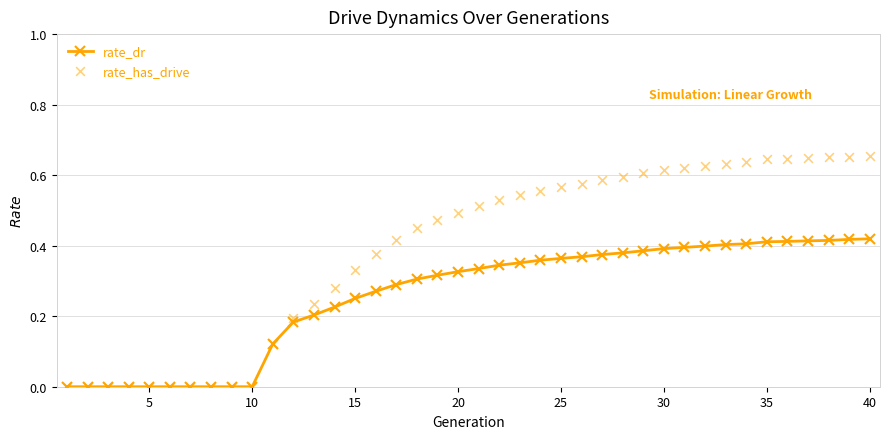

Which series contains the highest Y value?

rate_has_drive